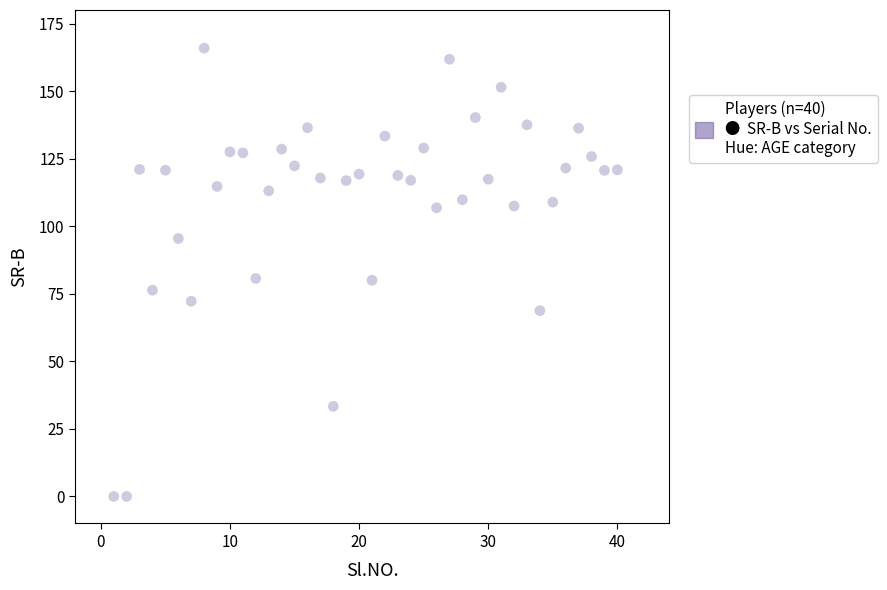

What is the range of X values (max minus min)?

39.0